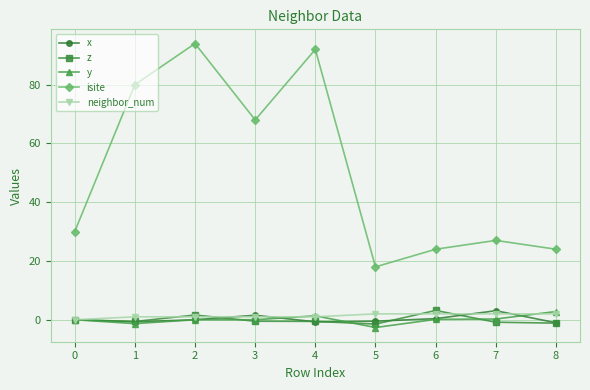

How many series are shown in this chart?

5